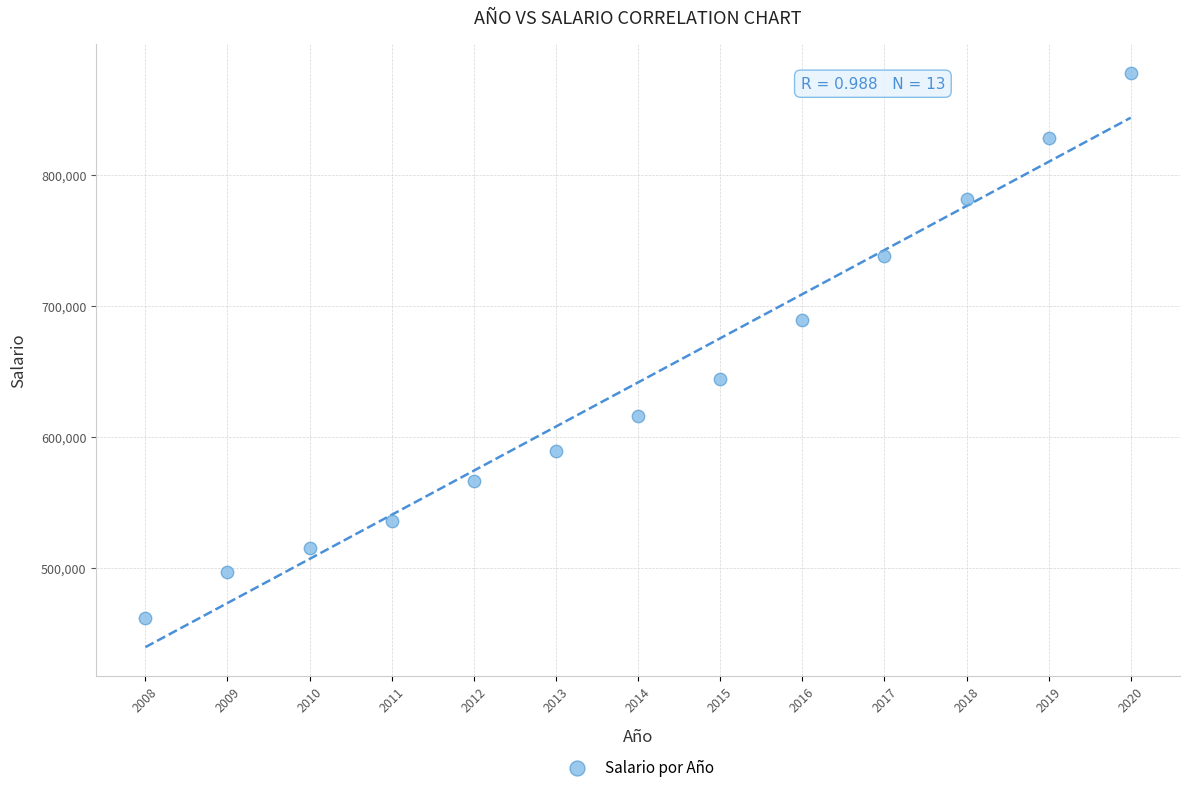

What Y value in the scatter plot is closest to 669651?

689455